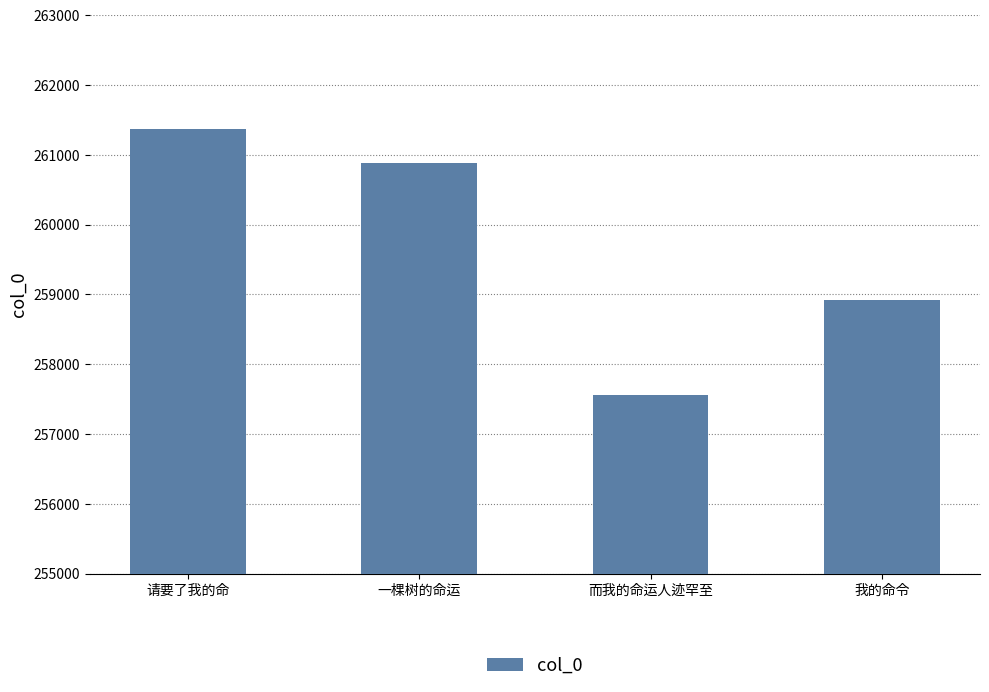

How many values are below 260880?

2